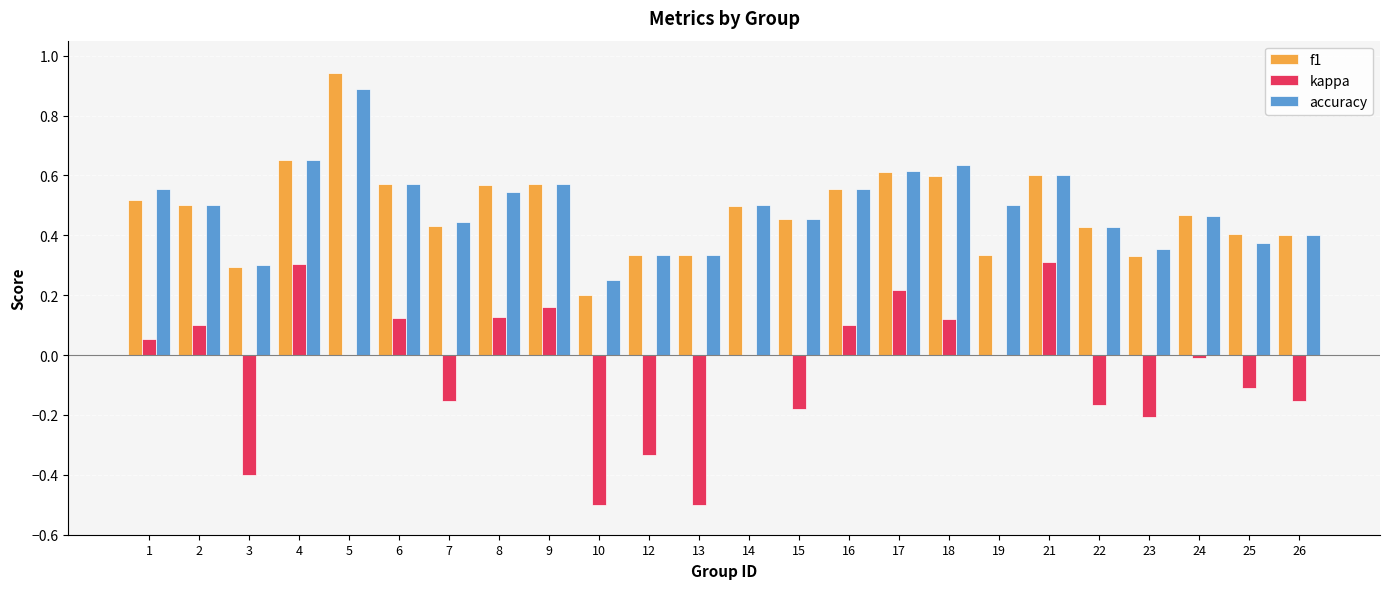

Which series has the widest spread of values?

kappa